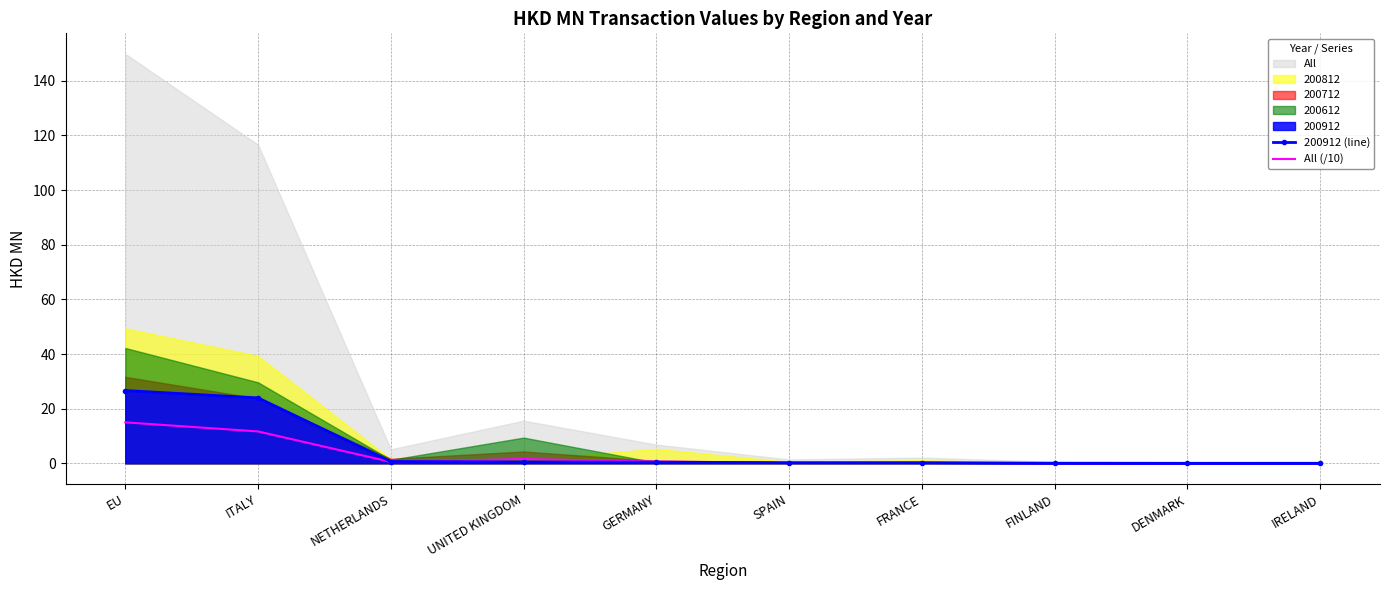

The value of All (/10) at DENMARK is 0.0. True or false?

False